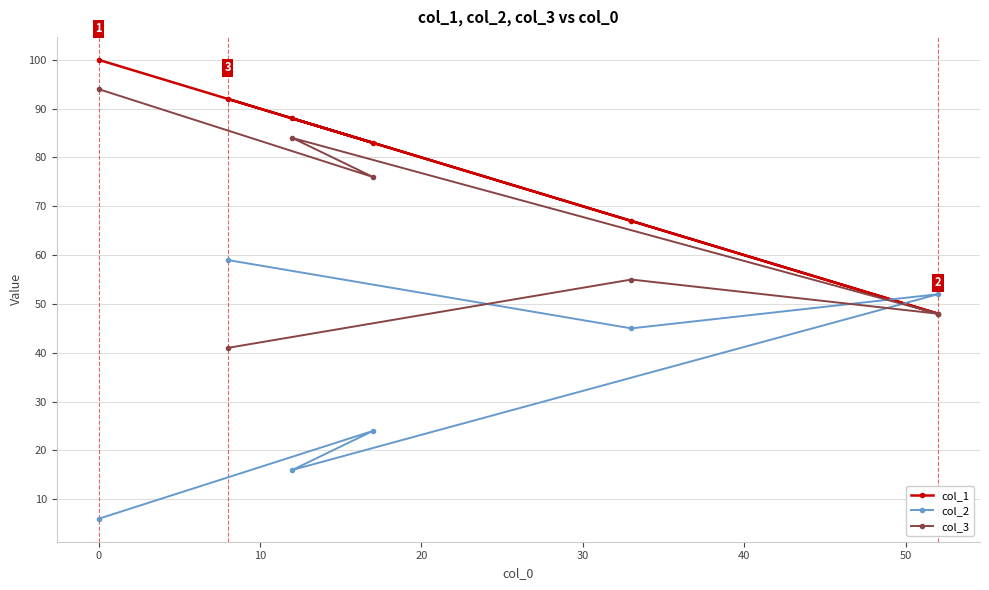

True or false: col_1 and col_3 intersect in this chart.

False